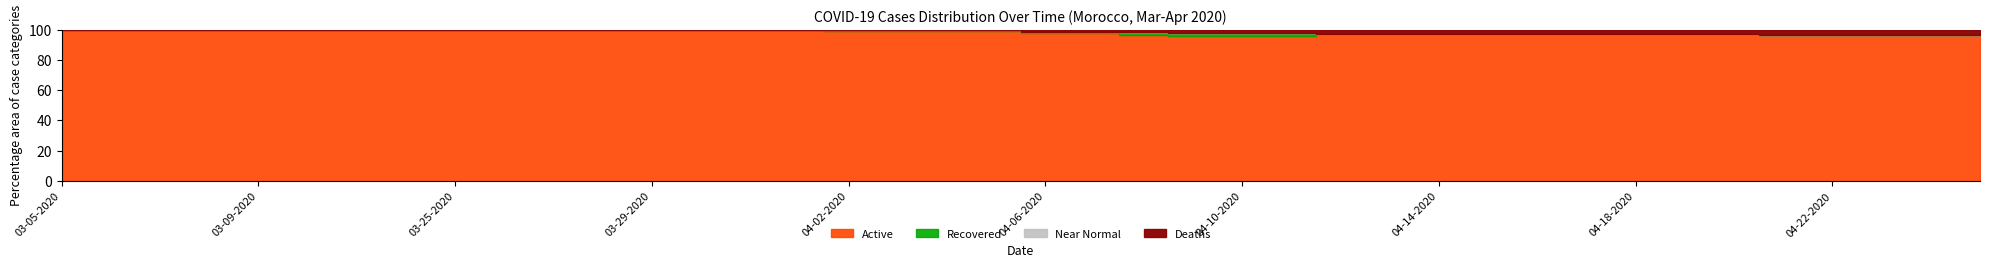

What is the label of the 11th point from the left?

03-27-2020